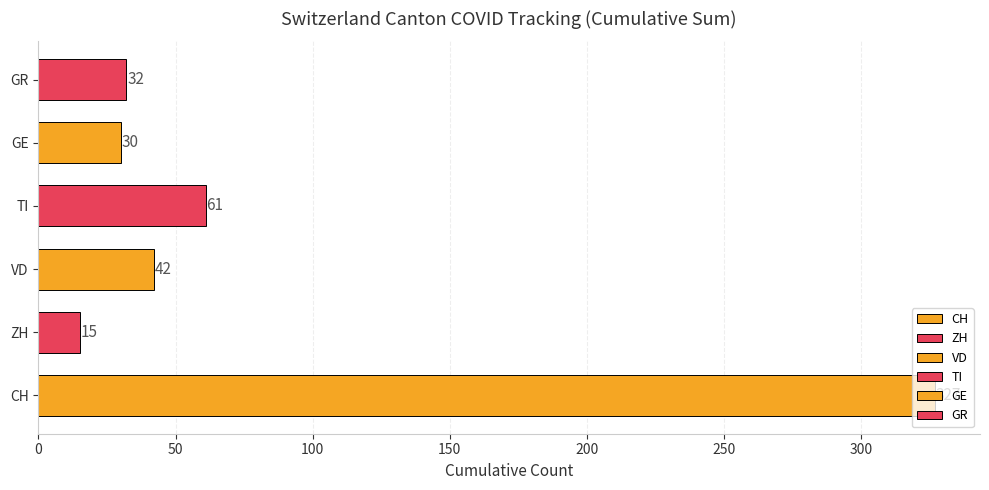

The value of GE at 2020-06-16 is 1. True or false?

True